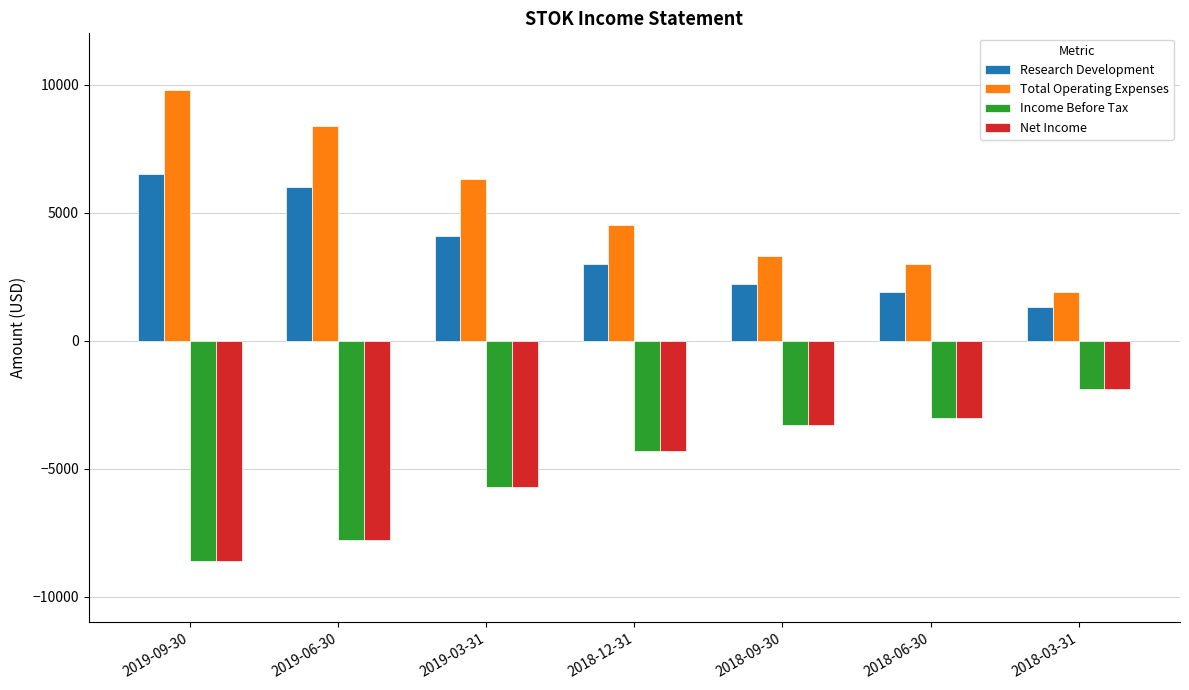

Rank the categories by Research Development value from lowest to highest.

2018-03-31, 2018-06-30, 2018-09-30, 2018-12-31, 2019-03-31, 2019-06-30, 2019-09-30